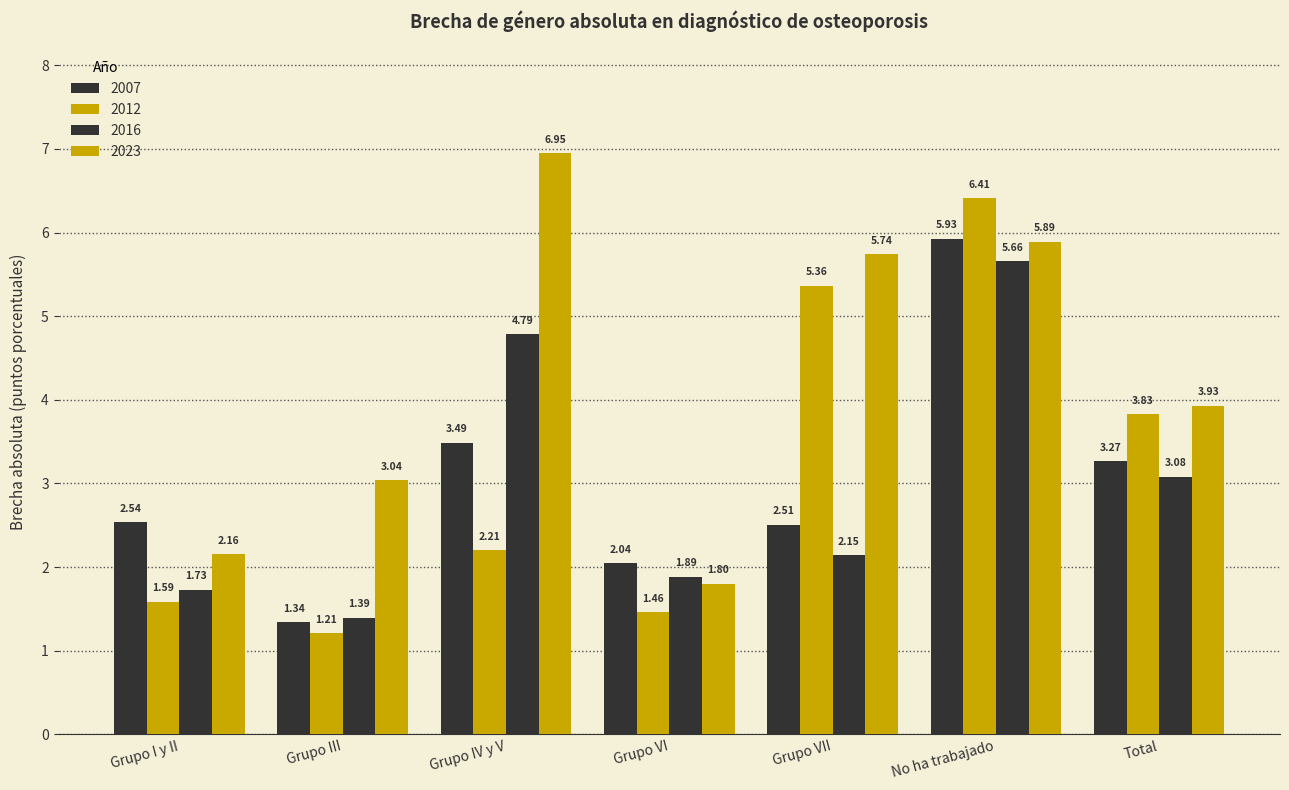

List the series in order of their peak value, lowest first.

2016, 2007, 2012, 2023